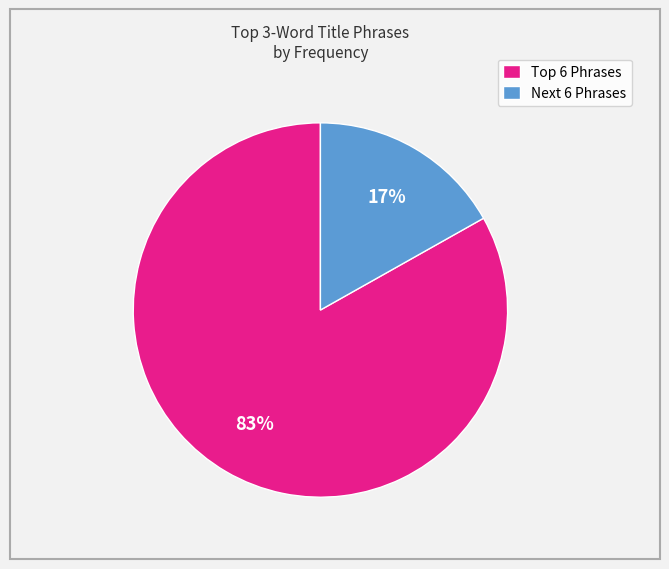

What percentage is the Next 6 Phrases slice, to the nearest percent?

17%